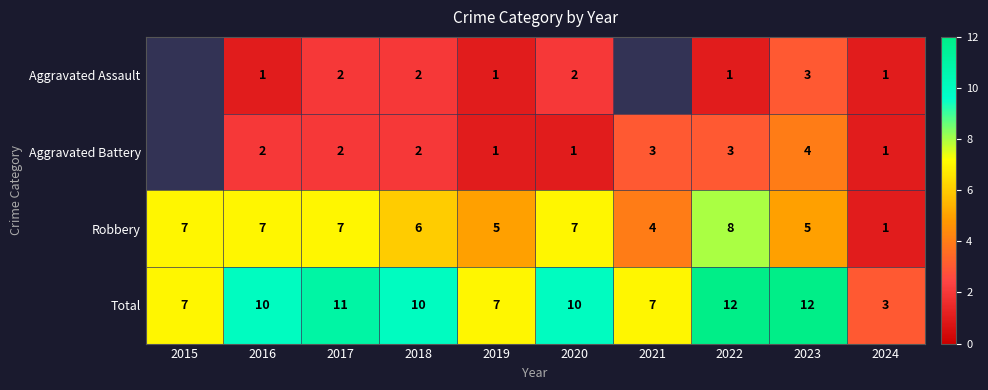

What is the total value across all series at 2022?

24.0